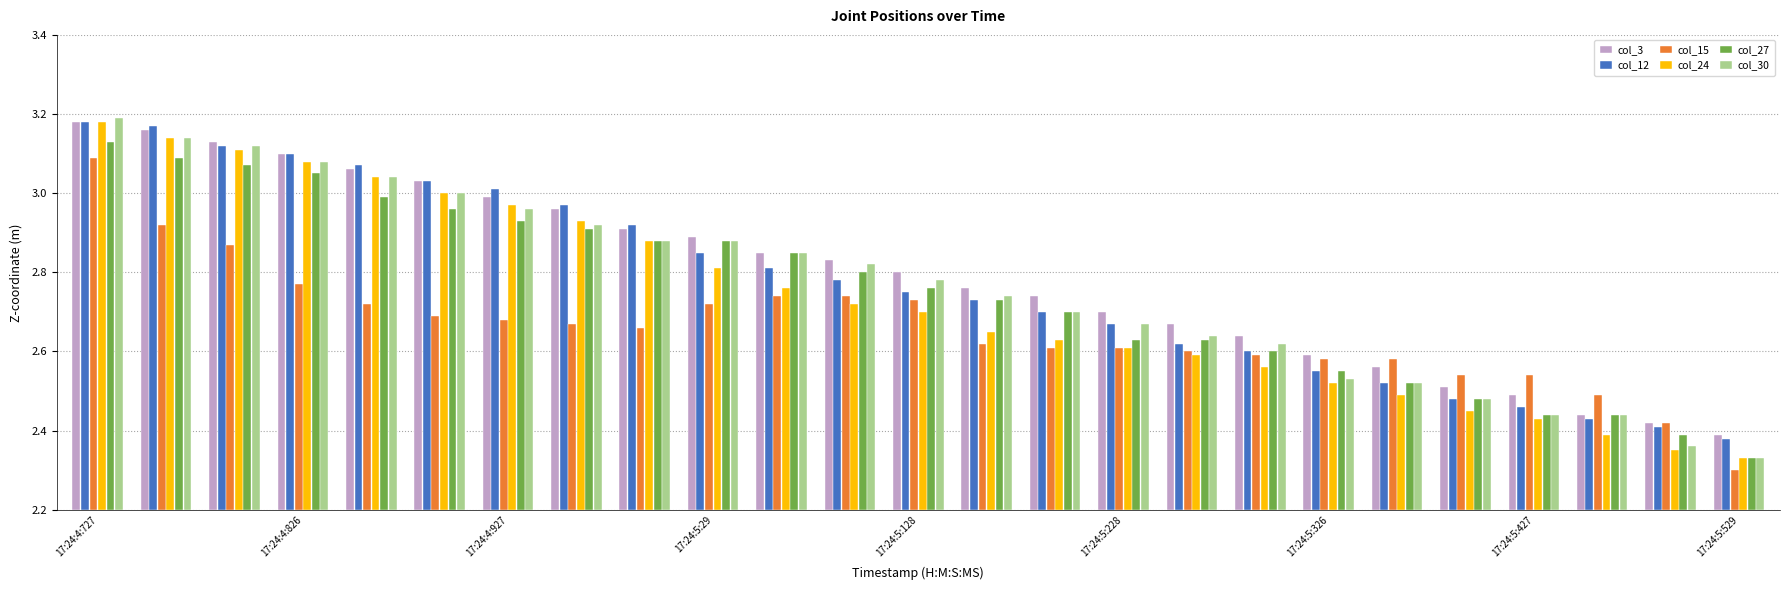

Does the chart contain any negative values?

No